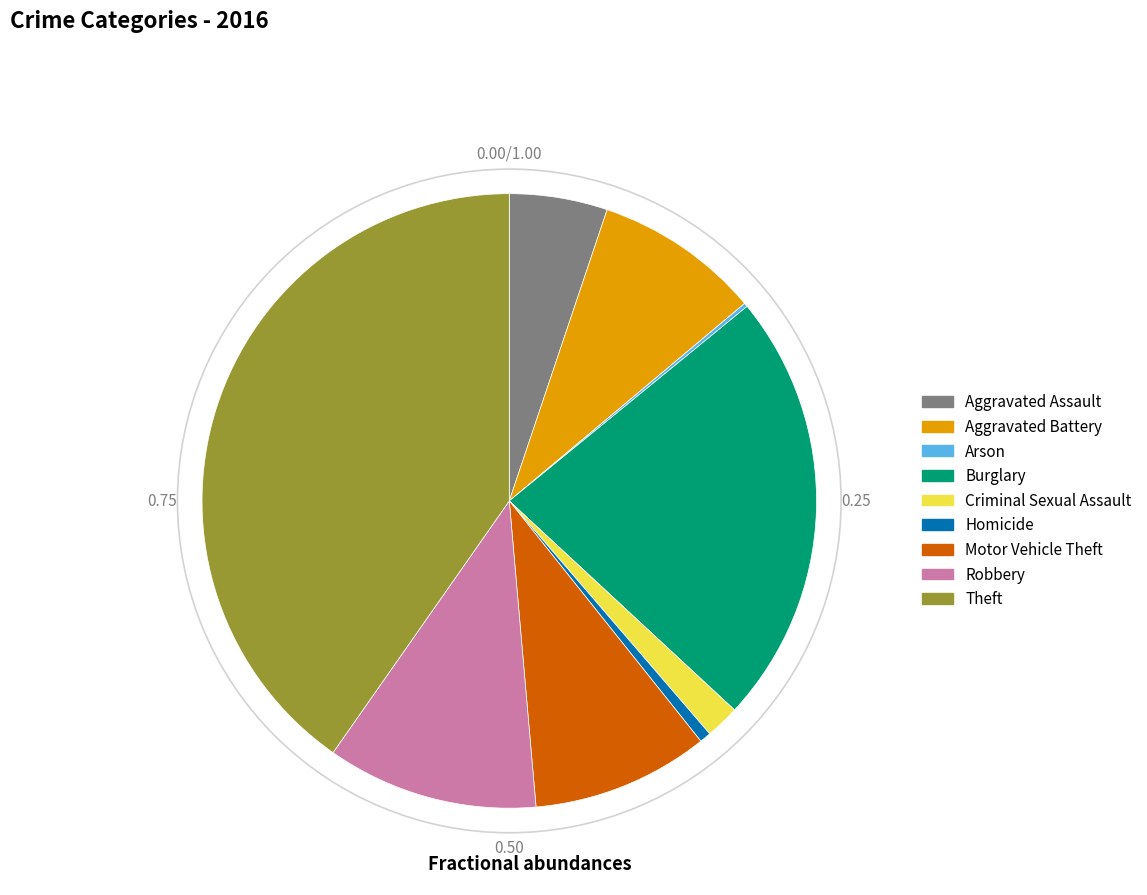

Between Homicide and Aggravated Battery, which is larger?

Aggravated Battery